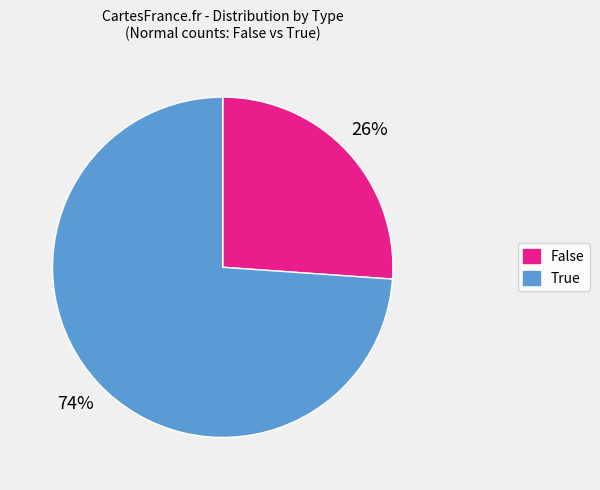

What is the largest slice in the pie chart?

True